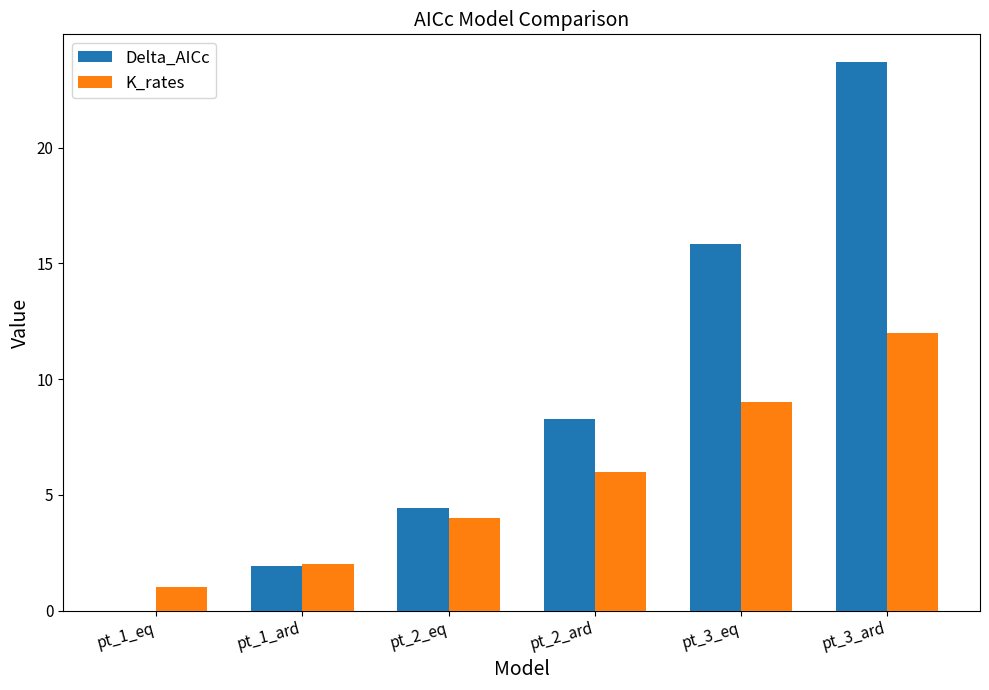

Is it true that Delta_AICc equals 6.0 at pt_2_eq?

False